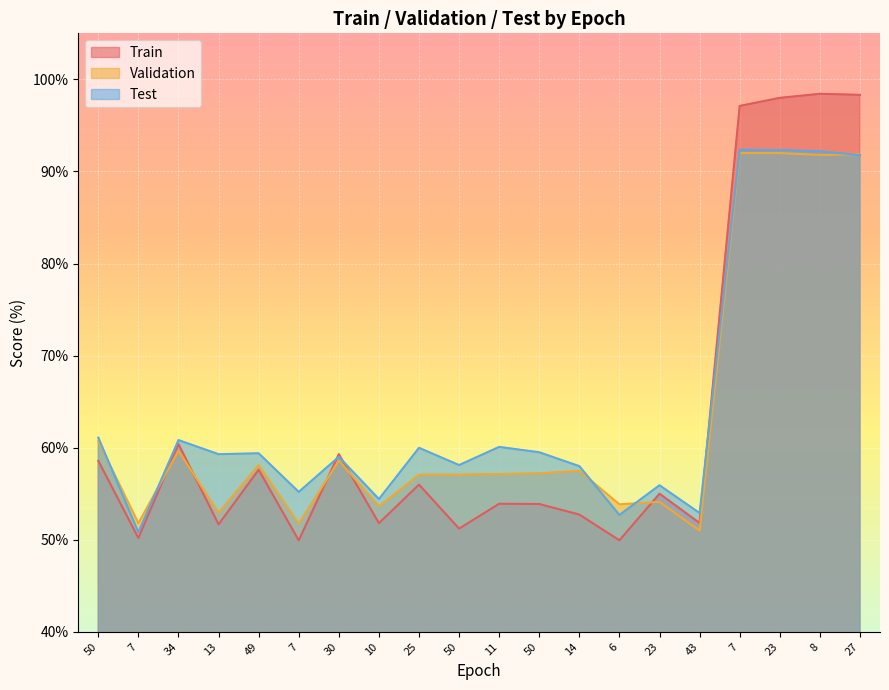

After their last crossing, which series has the higher values: Train or Test?

Train